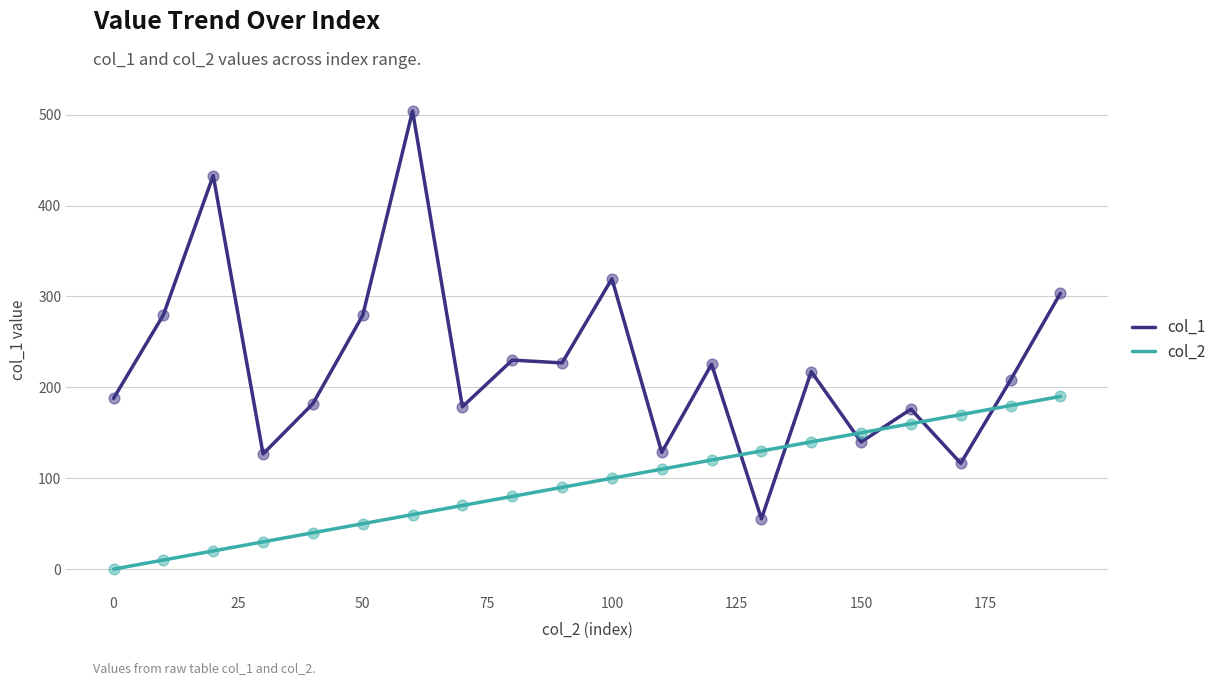

Which series has the widest spread of values?

col_1